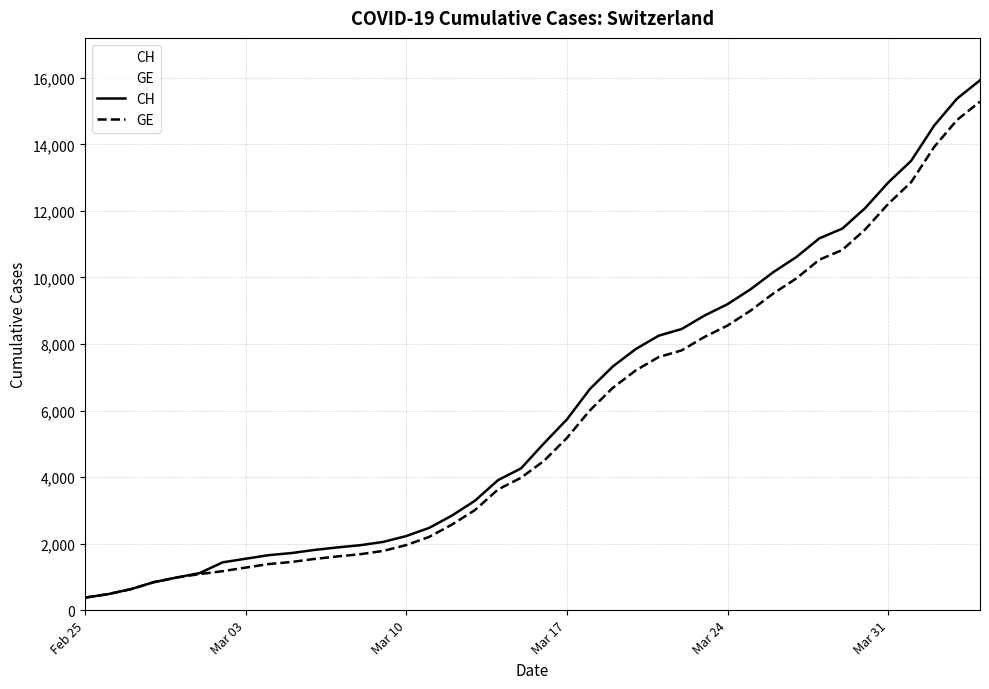

What is the difference between the second highest and second lowest values in the GE series?

14254